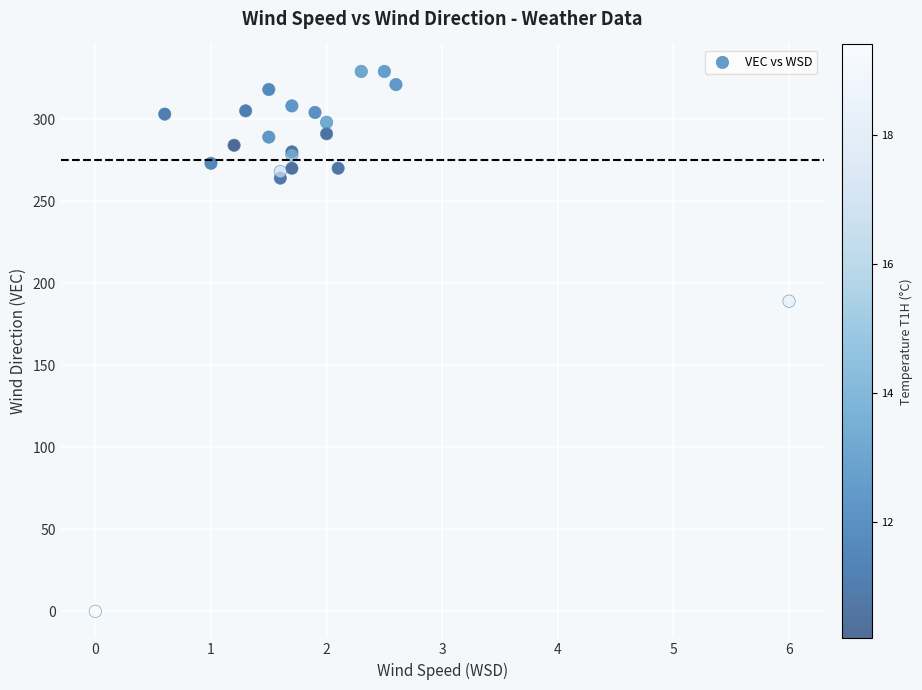

What Y value in the scatter plot is closest to 164?

189